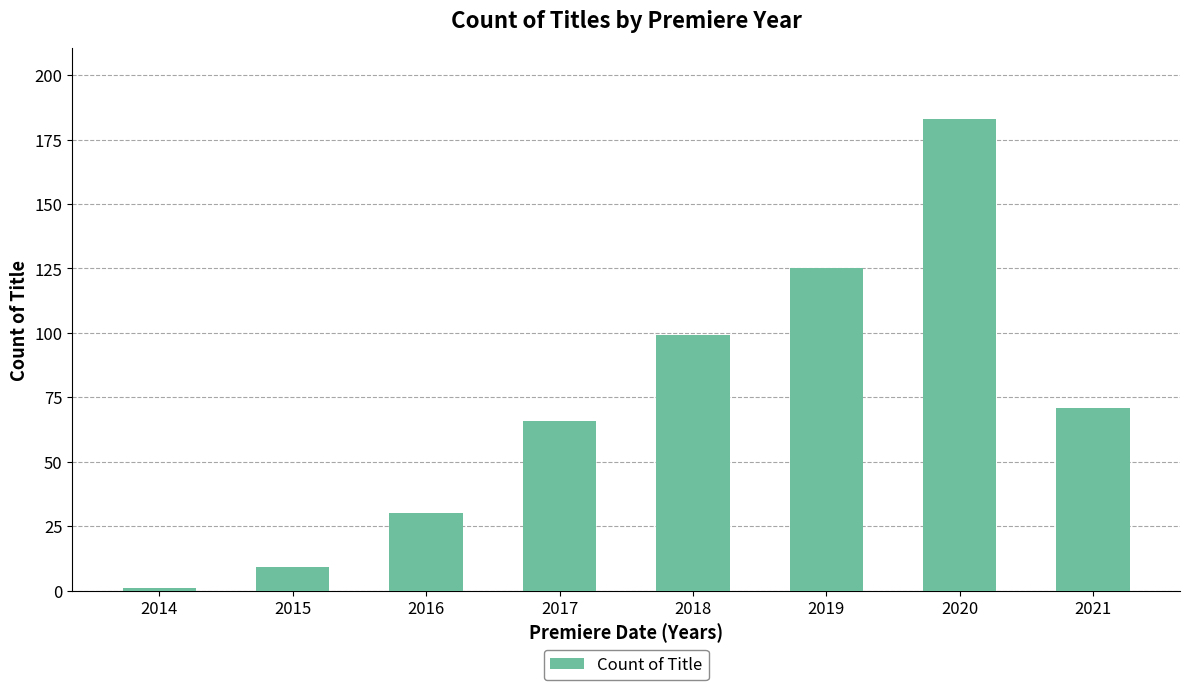

Count the number of data series in this chart.

1